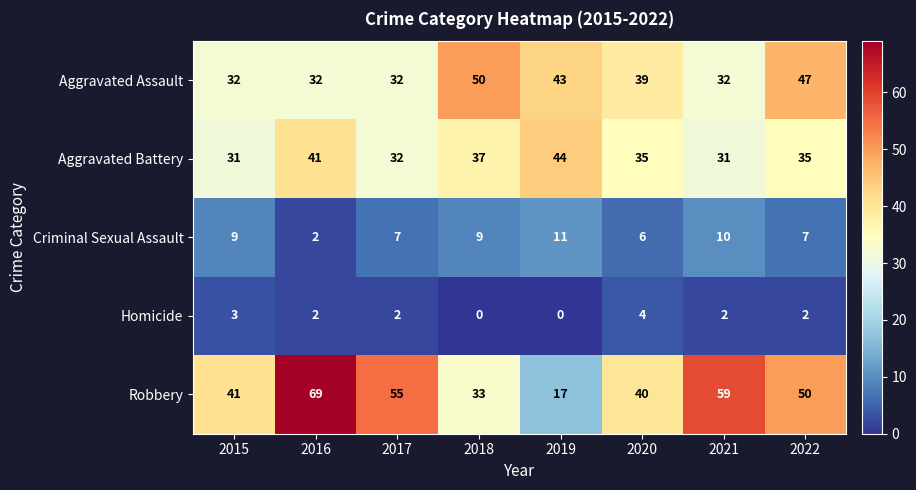

Is it true that Criminal Sexual Assault equals 5 at 2018?

False